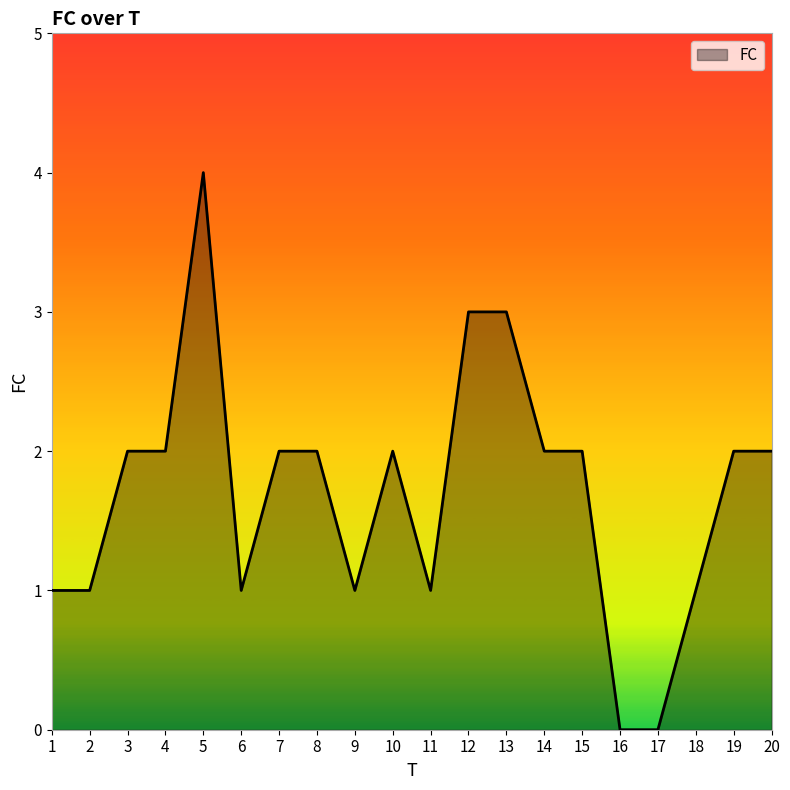

The chart shows a value of 2 at 10. True or false?

True